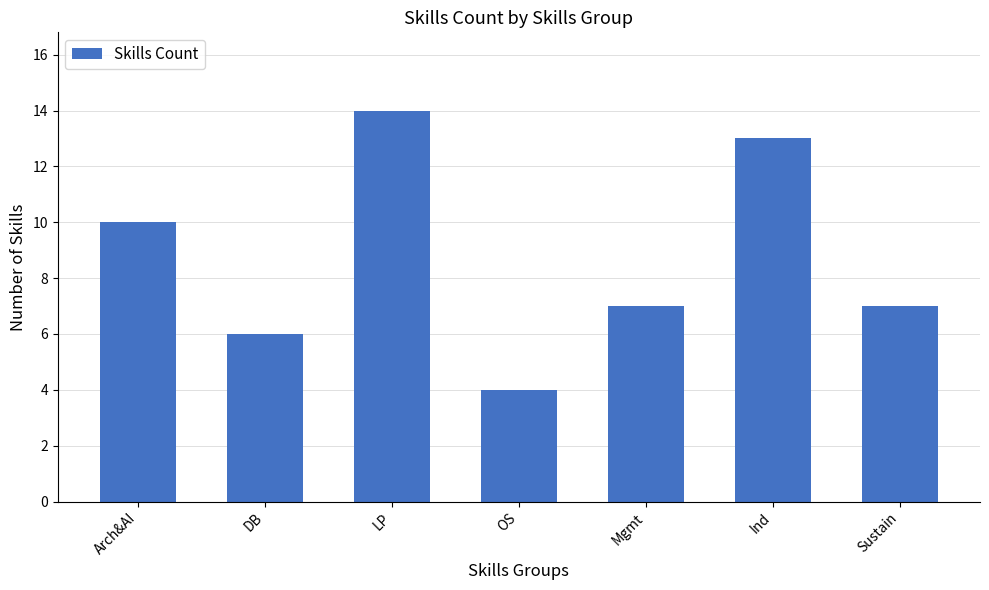

What is the label of the 5th bar from the right?

LP